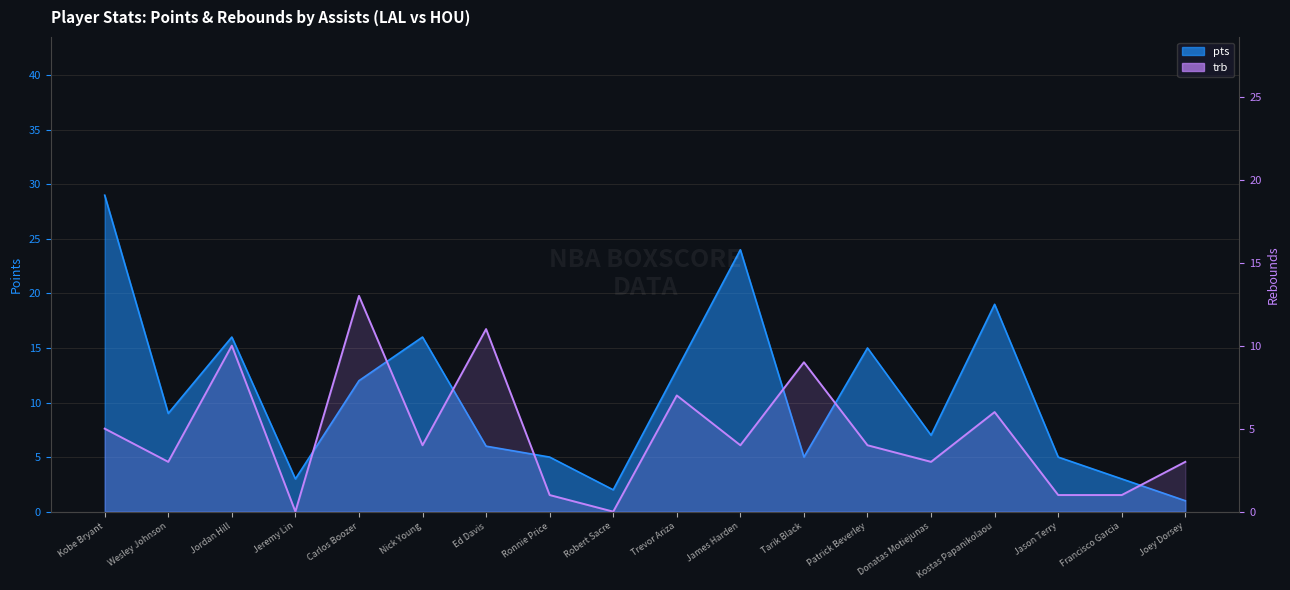

True or false: the data shows 0 at Jeremy Lin.

True